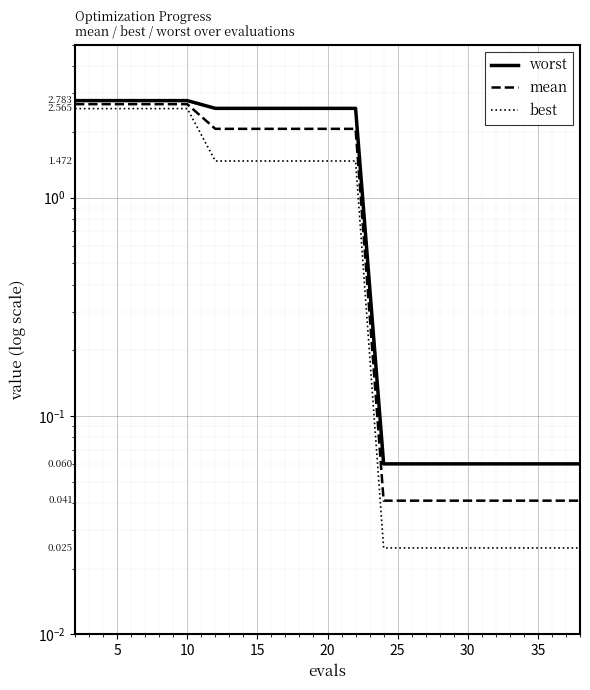

List the series in order of their peak value, lowest first.

best, mean, worst